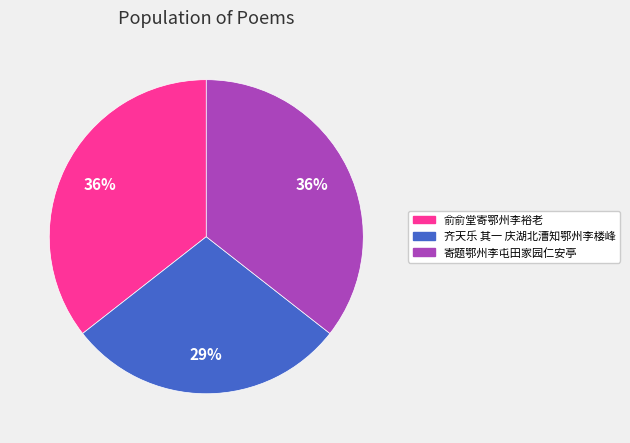

What is the smallest slice in the pie chart?

齐天乐 其一 庆湖北漕知鄂州李楼峰